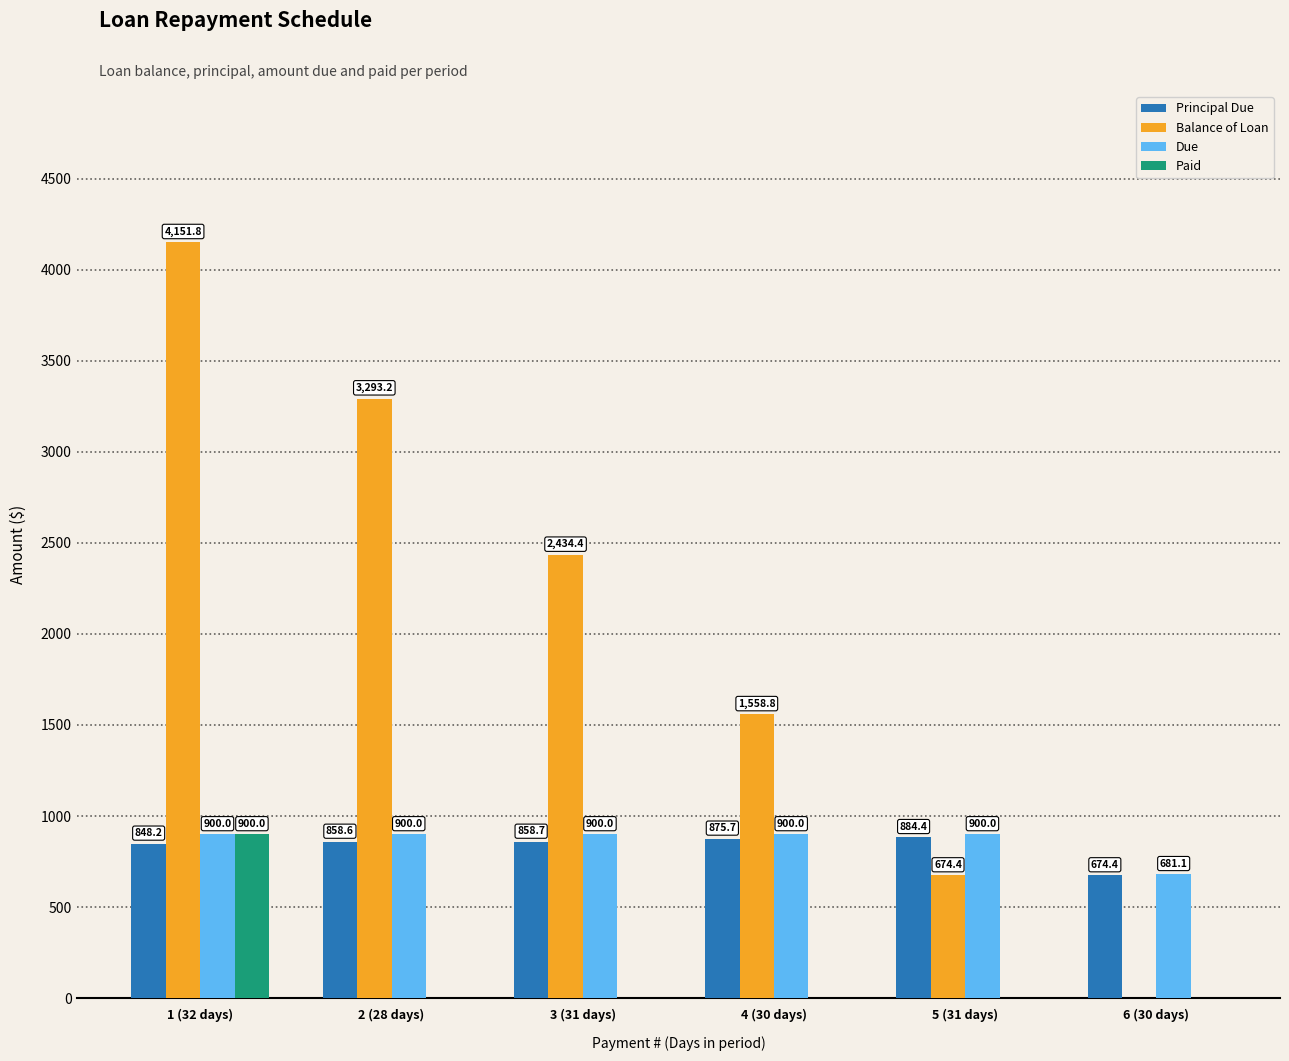

How many groups of bars are there?

6